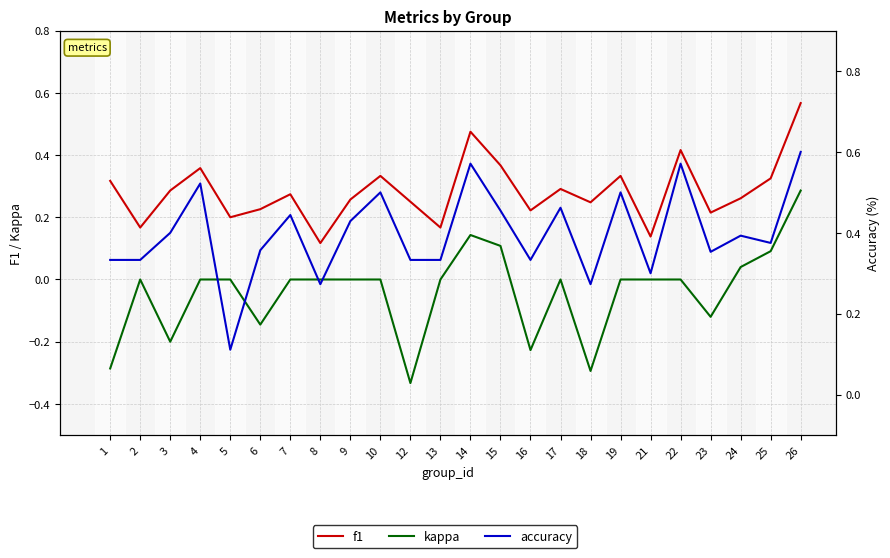

What is the maximum value shown in the chart?

0.6